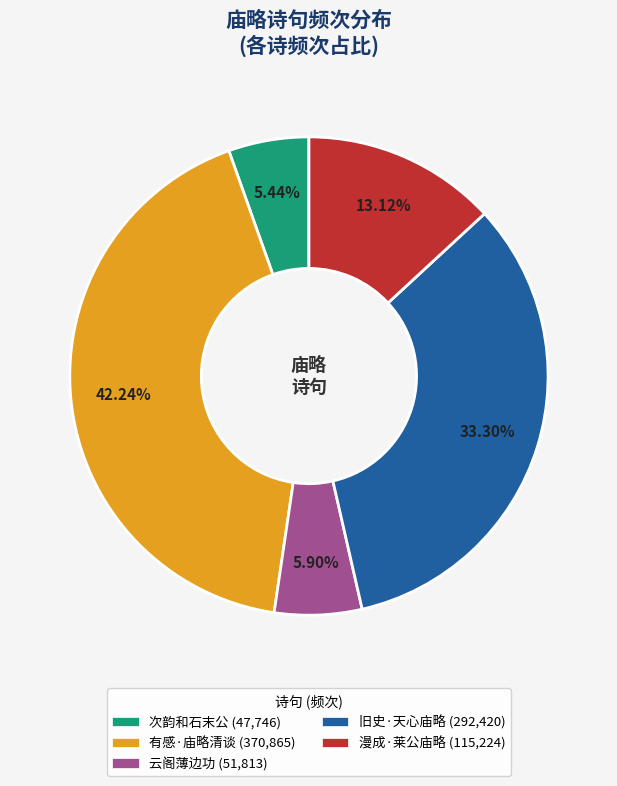

Combined, do 有感·庙略清谈 (370,865) and 云阁薄边功 (51,813) account for over 50%?

No